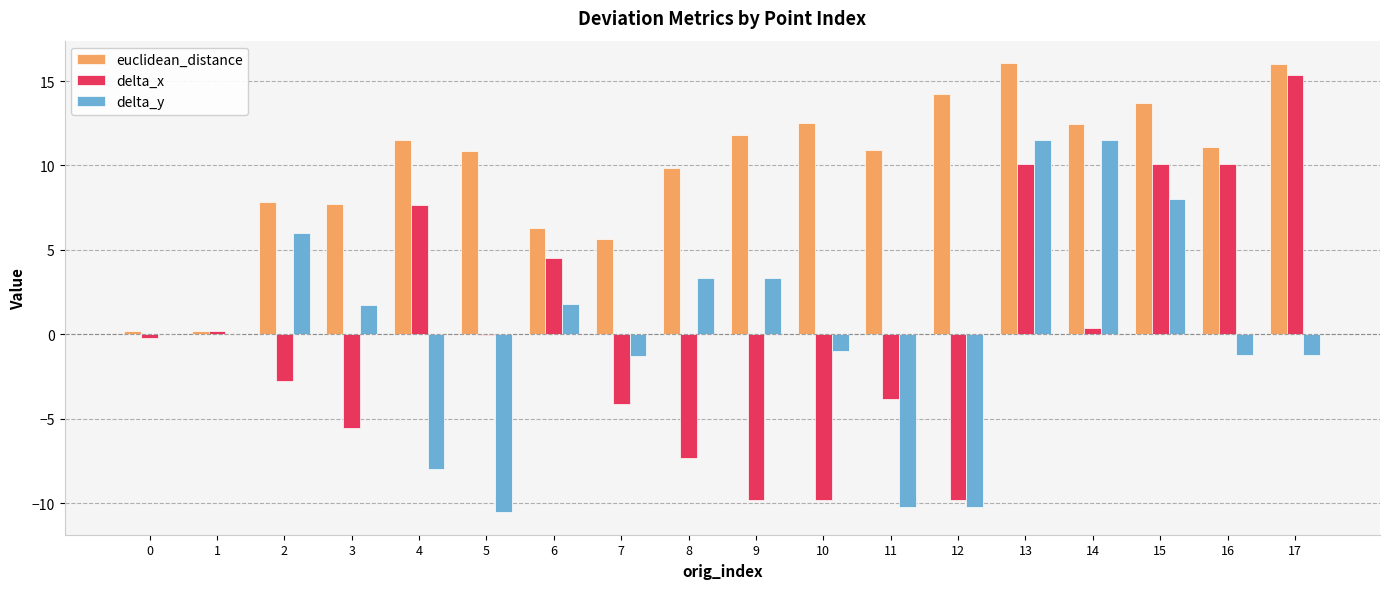

What is the total value across all series at 16?

20.0